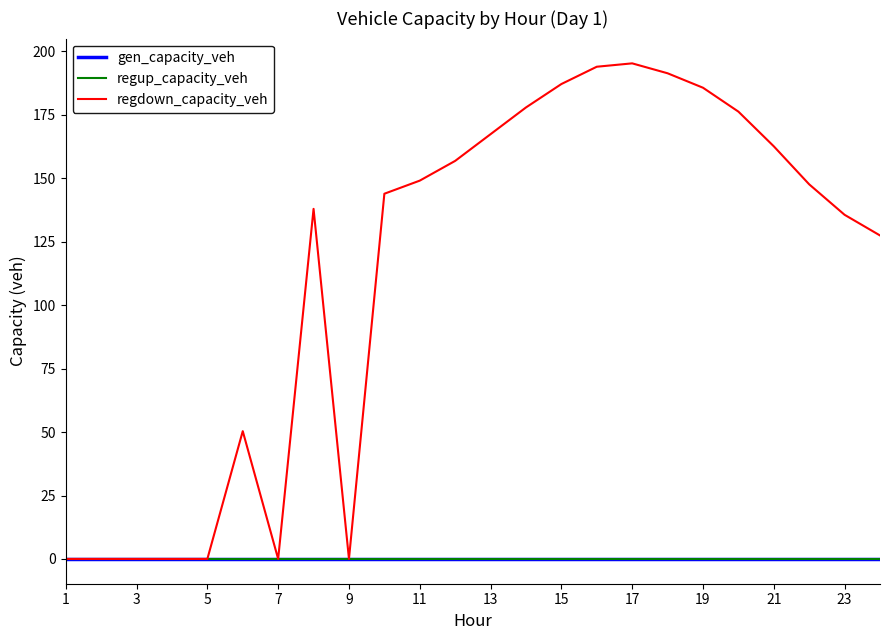

Which series has the widest spread of values?

regdown_capacity_veh